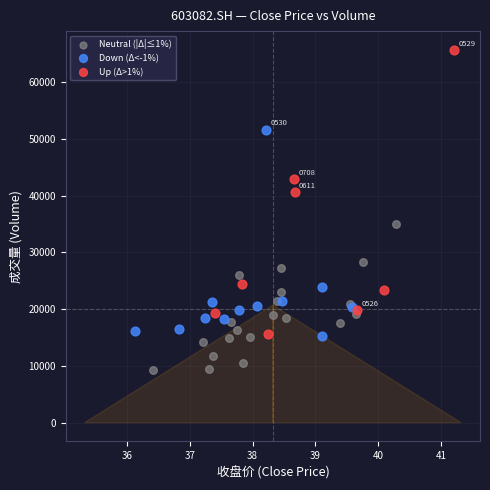

What are all the series names shown in the legend?

Neutral (|Δ|≤1%), Down (Δ<-1%), Up (Δ>1%)